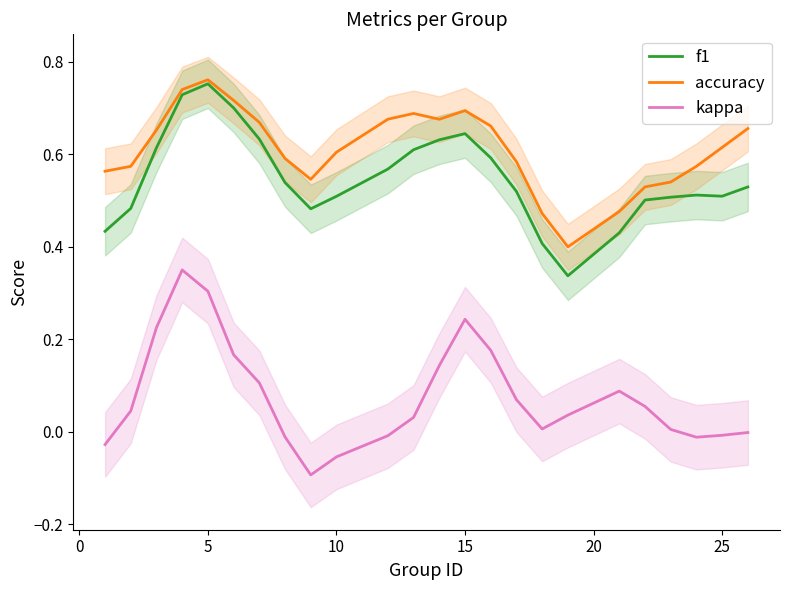

True or false: kappa and f1 intersect in this chart.

False